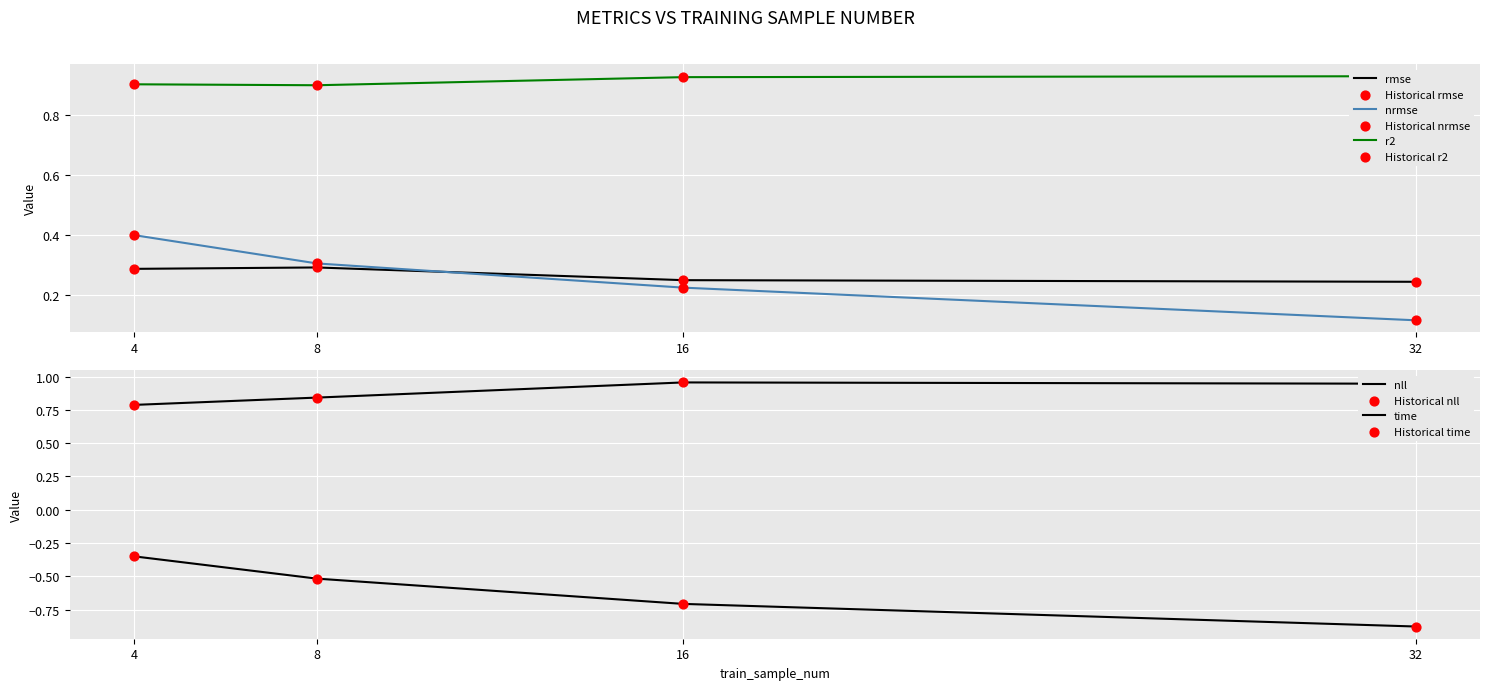

At how many categories does at least one series exceed 0?

4